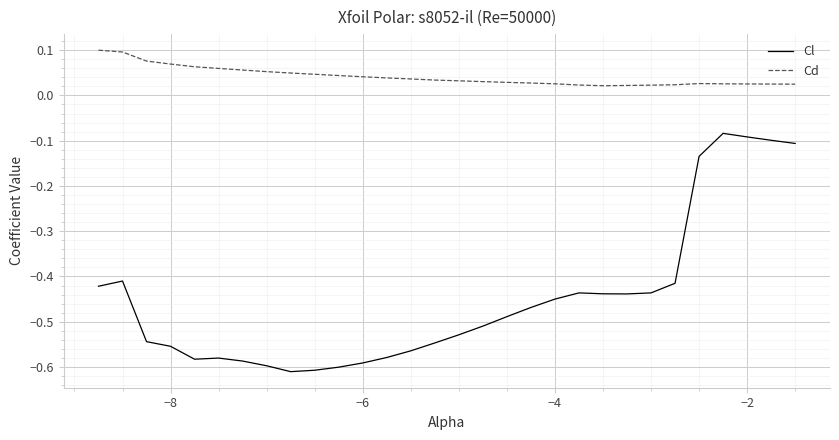

How many interior local peaks does the Cl series have?

4